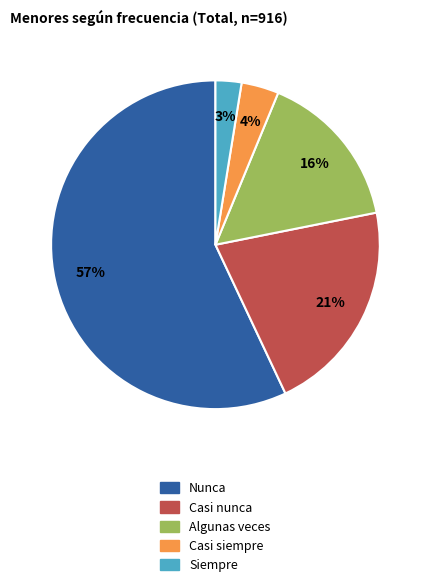

Combined, do Siempre and Nunca account for over 50%?

Yes